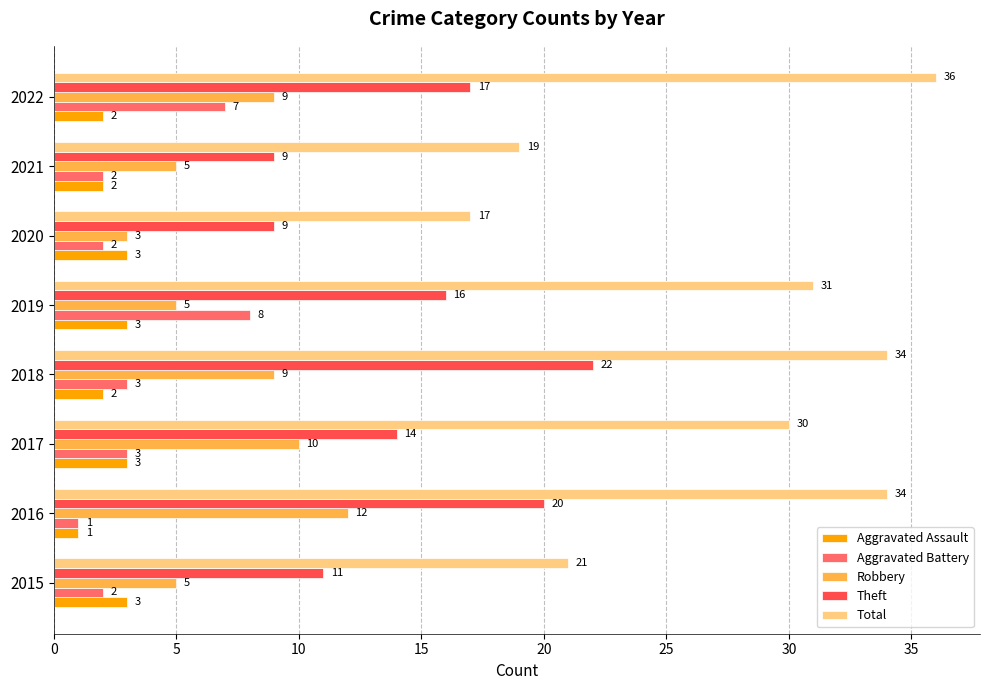

What is the difference between the maximum and minimum values in the Total series?

19